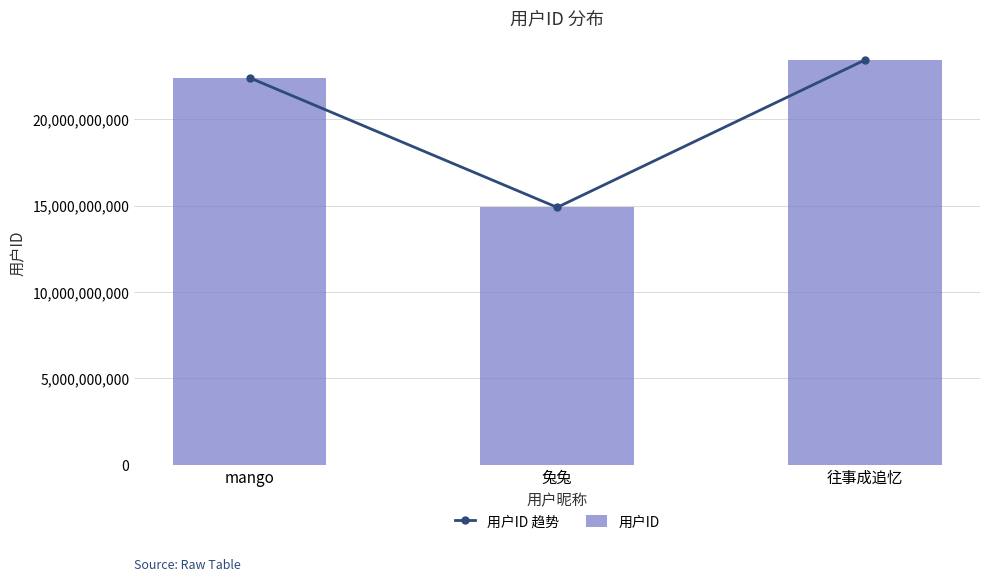

Reading left to right, what are all the values shown in this chart?

用户ID 趋势: mango=22395103134	兔兔=14891891928	往事成追忆=23419041501
用户ID: mango=22395103134	兔兔=14891891928	往事成追忆=23419041501